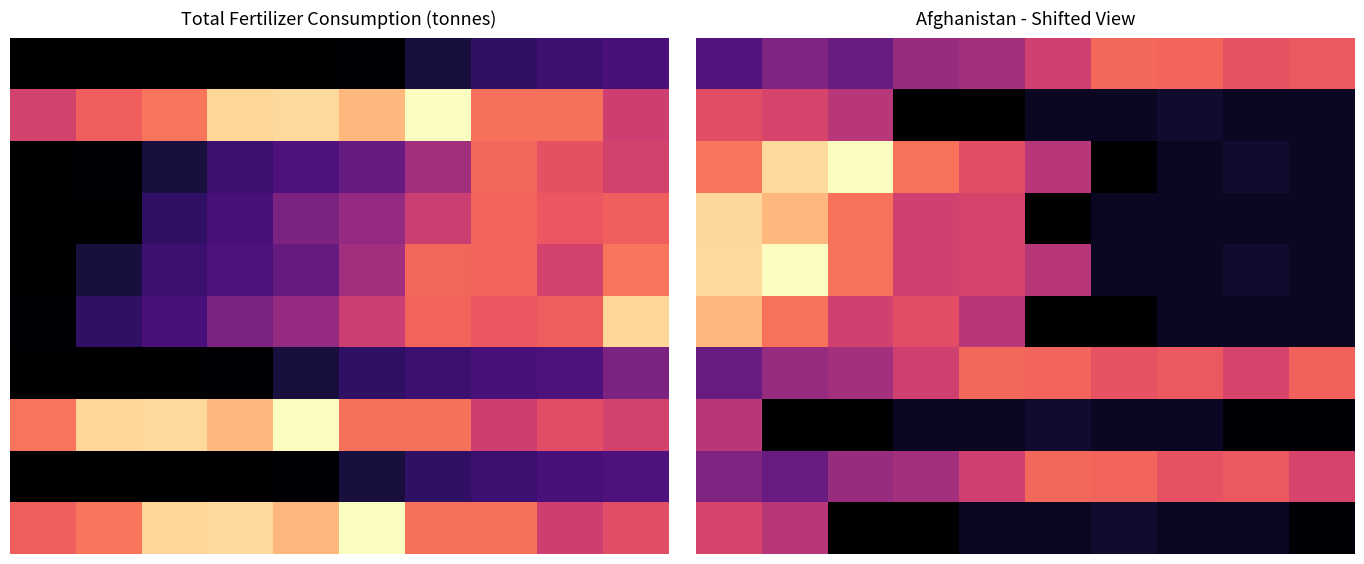

What value does the 4 series have at 0, to the nearest 50?

72950